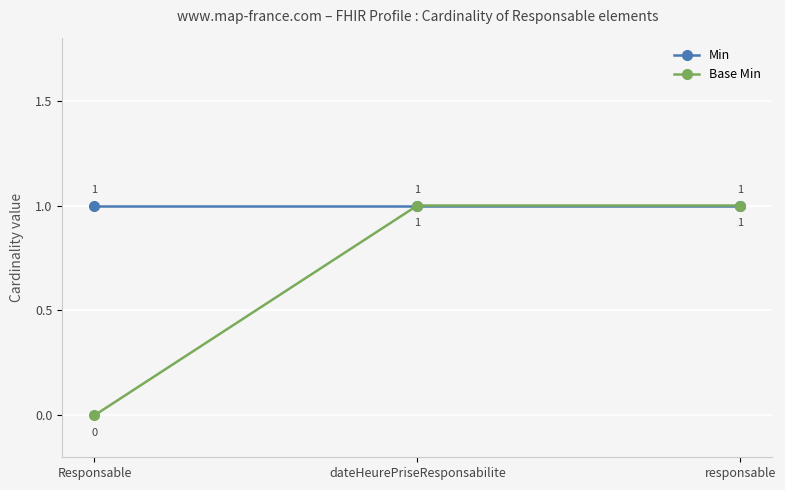

What is the label of the 2nd point from the left?

dateHeurePriseResponsabilite